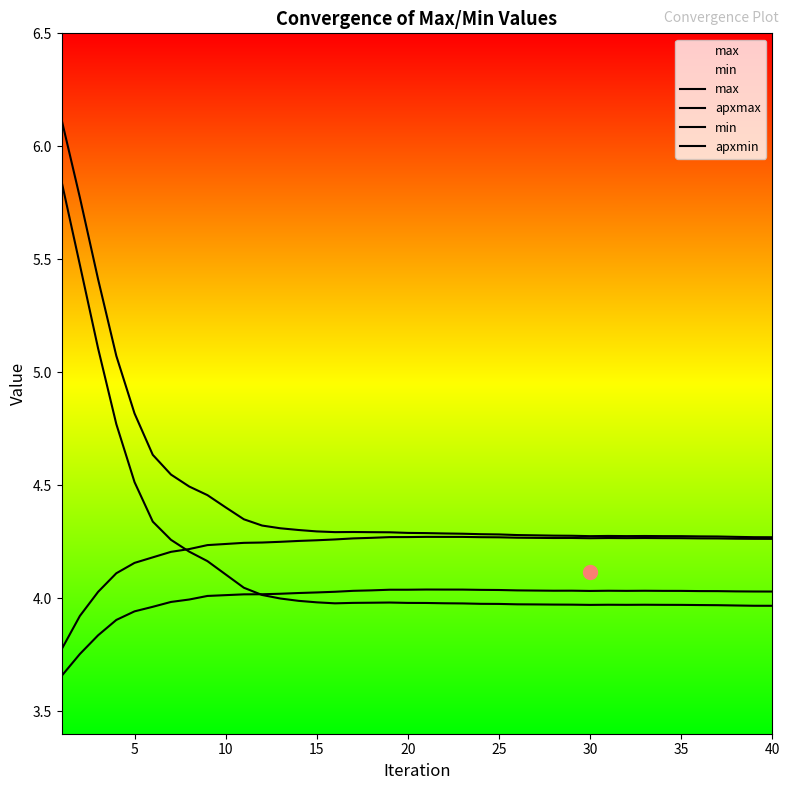

How many data points does each series have?

40